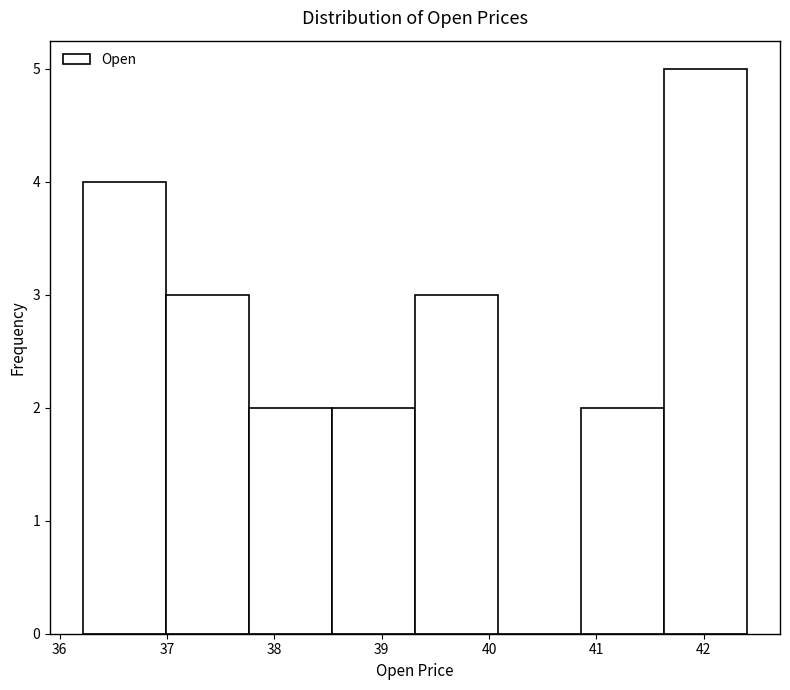

Reading left to right, transcribe this chart: for each bar, give the range it covers on the x-axis and its height. Neither the bar edges nor the heights are printed on the chart, so give them approximately, as read against the axes.

36.2 to 37.0: 4
37.0 to 37.8: 3
37.8 to 38.5: 2
38.5 to 39.3: 2
39.3 to 40.1: 3
40.1 to 40.9: 0
40.9 to 41.6: 2
41.6 to 42.4: 5